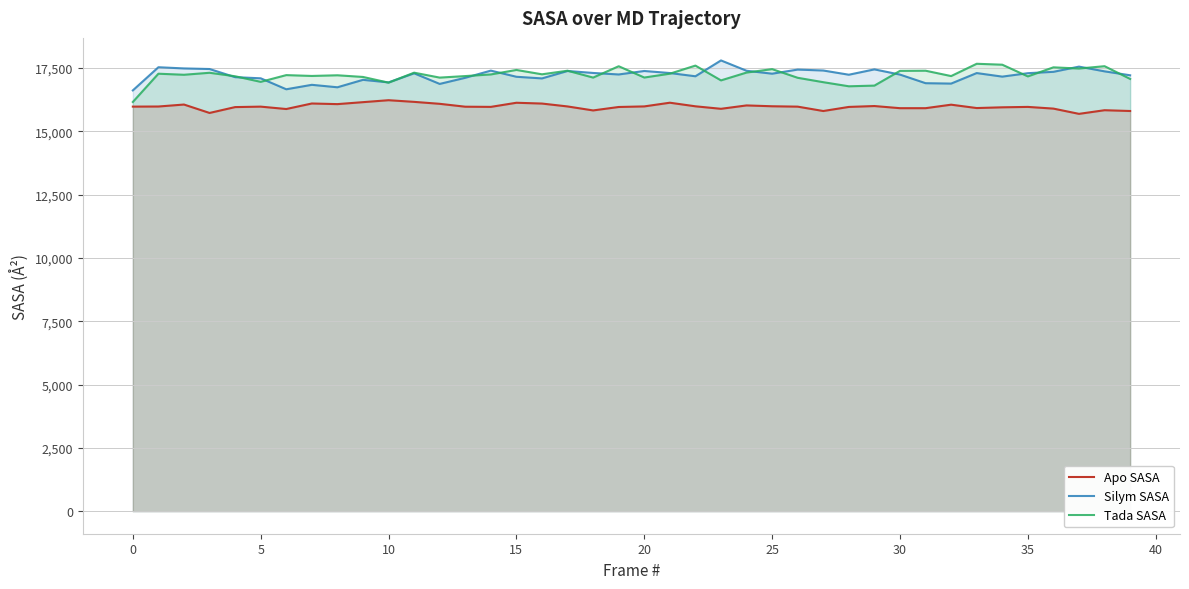

How many interior local valleys does the Tada SASA series have?

13